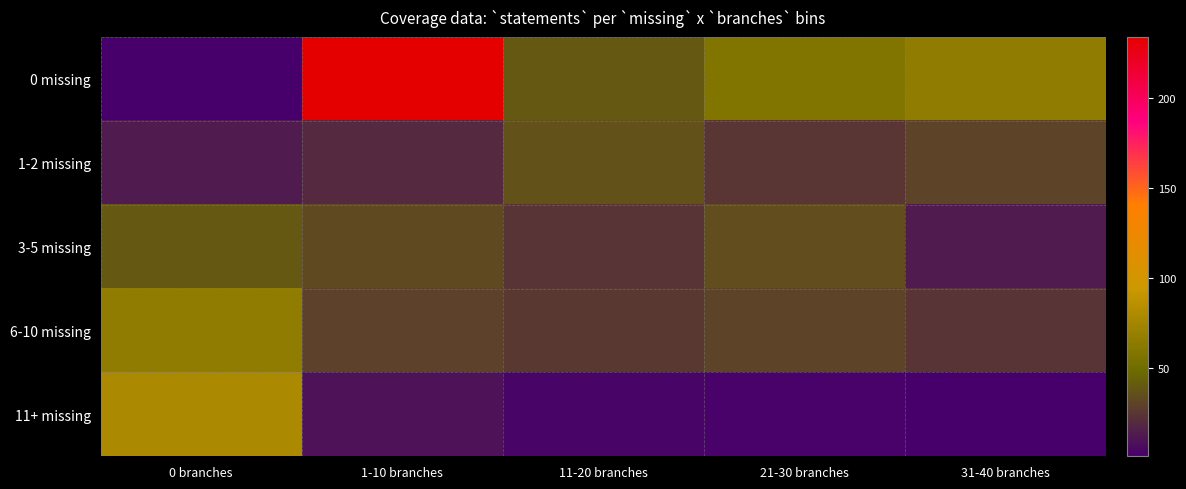

Rank the series by their maximum value, from lowest to highest.

1-2 missing, 3-5 missing, 6-10 missing, 11+ missing, 0 missing